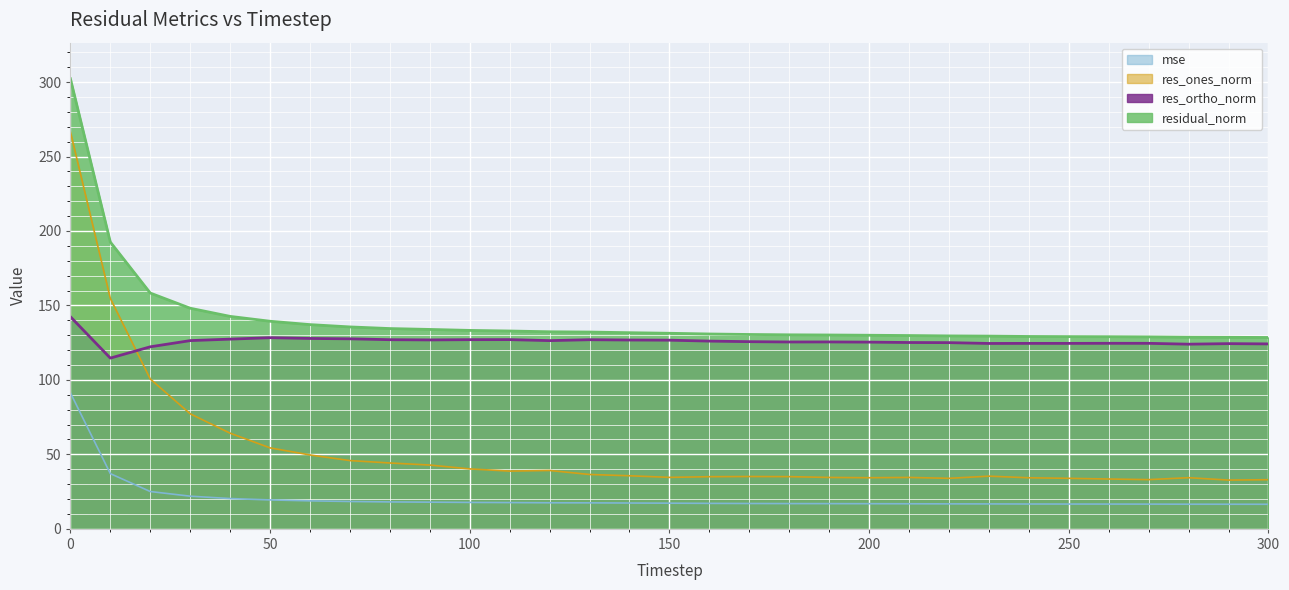

How many lines are shown in the chart?

4